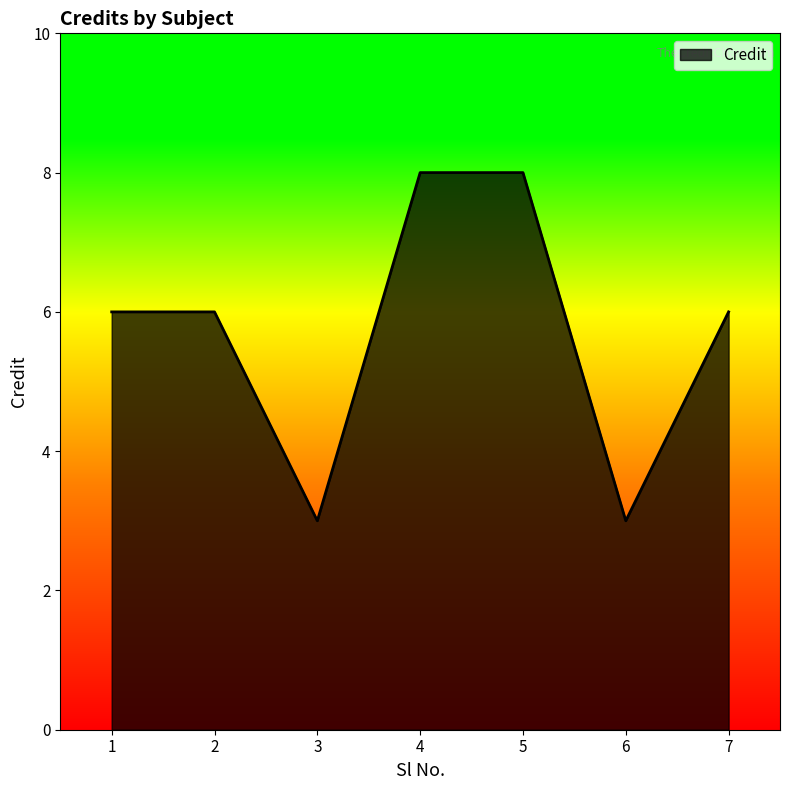

True or false: the data has more than 2 interior local peaks.

False